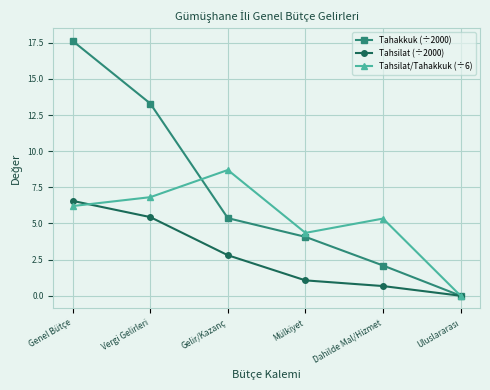

Count the number of categories in the chart.

6